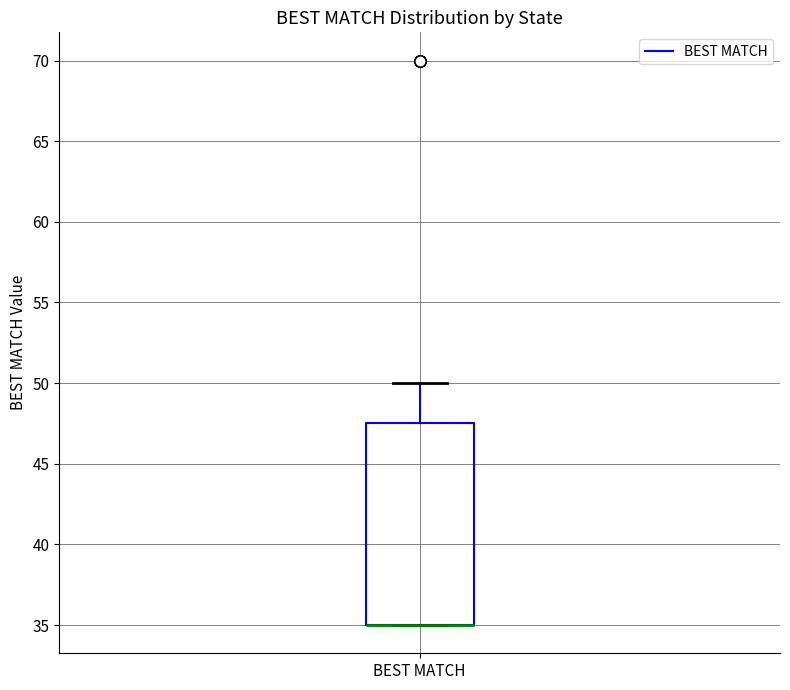

Where is the lower edge of the box for BEST MATCH on the y-axis? The values are not printed on the chart, so give them approximately, as read against the axis.

35.0